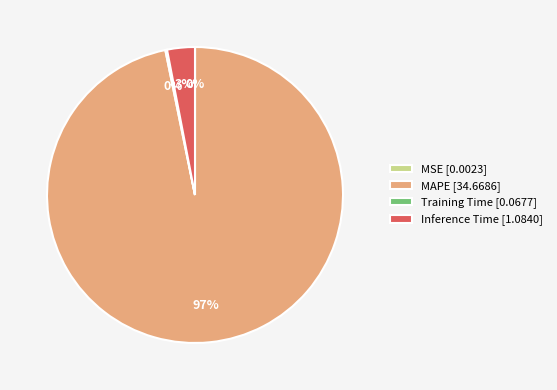

Combined, do MAPE [34.6686] and Inference Time [1.0840] account for over 50%?

Yes